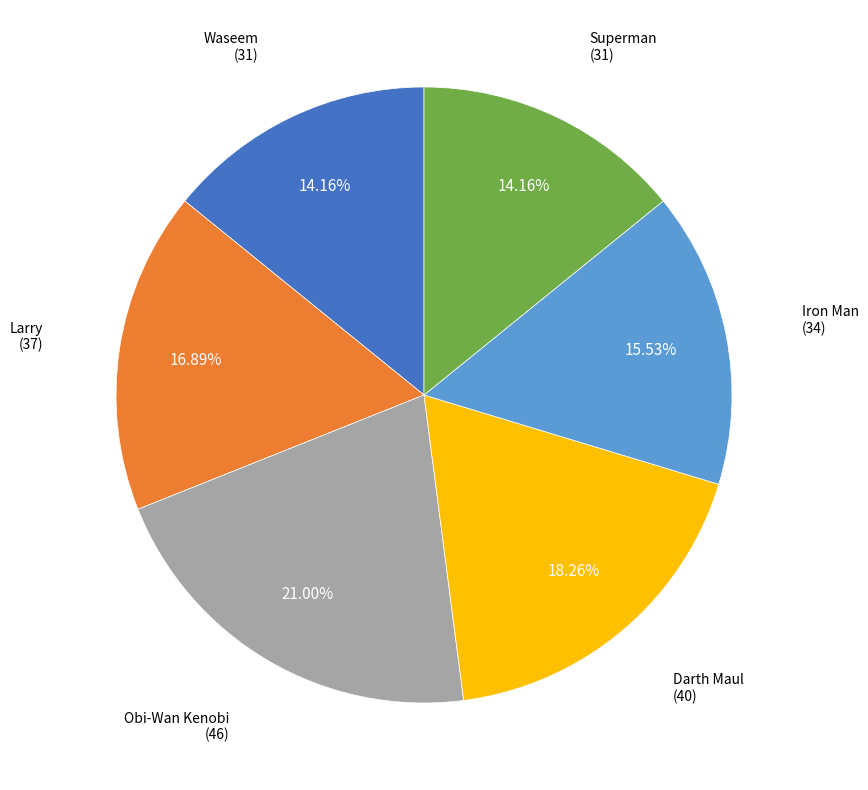

Does any single category account for the majority?

No